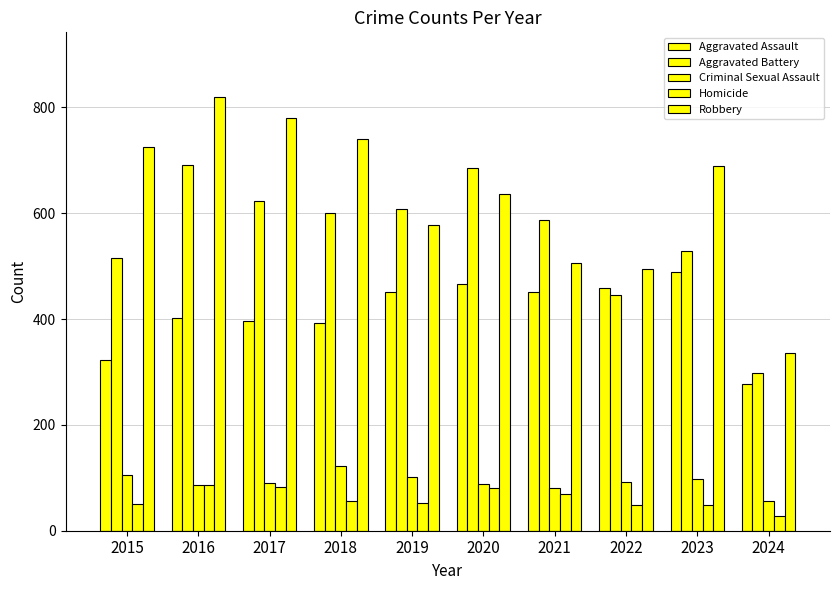

How many bars are there in each group?

5